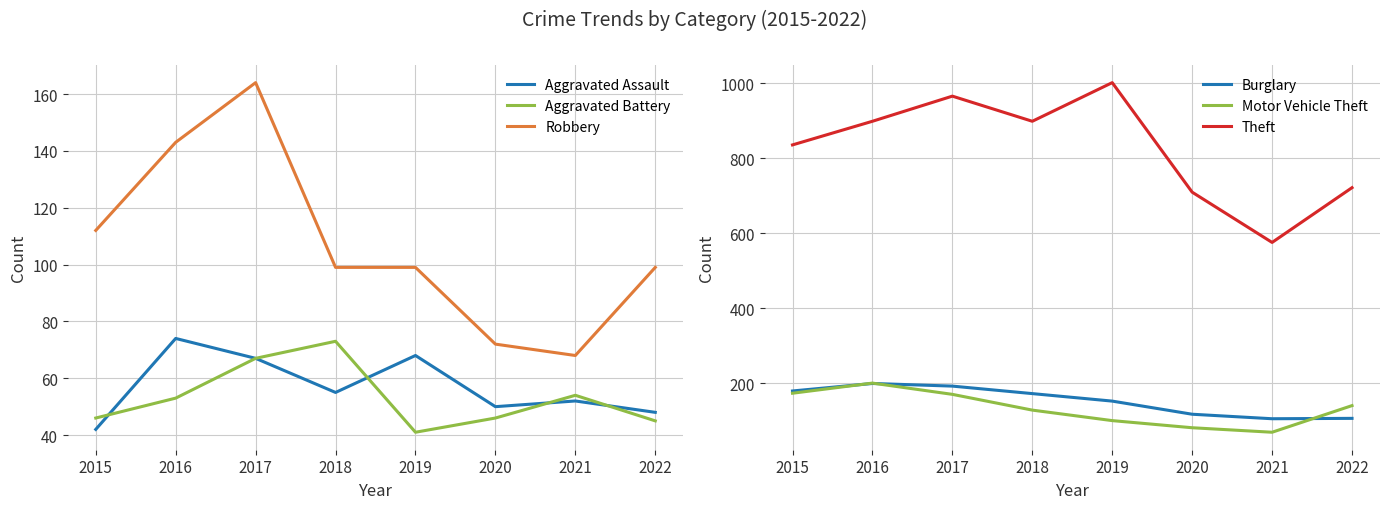

At which category does the chart reach its minimum across all series?

2019